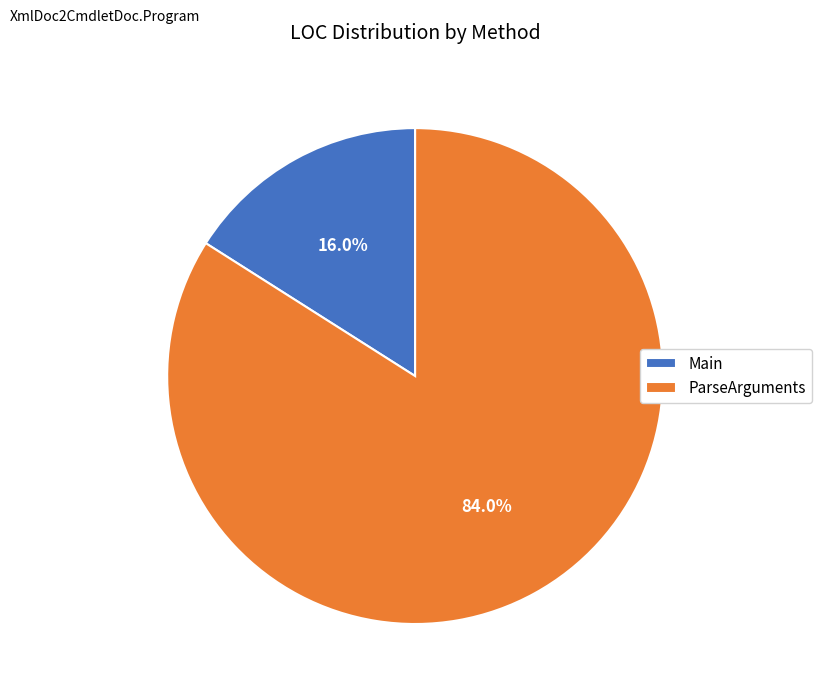

What percentage is NOT represented by Main?

84.0%